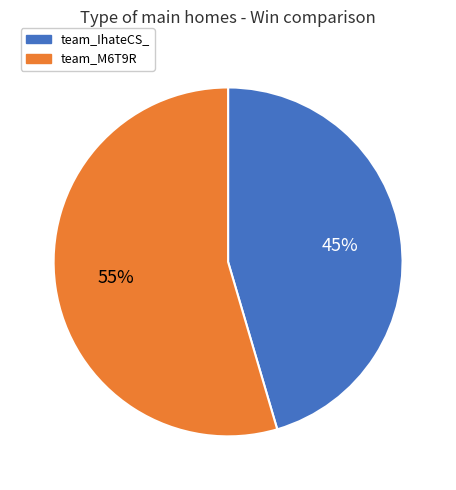

Is team_M6T9R the majority of the pie?

Yes